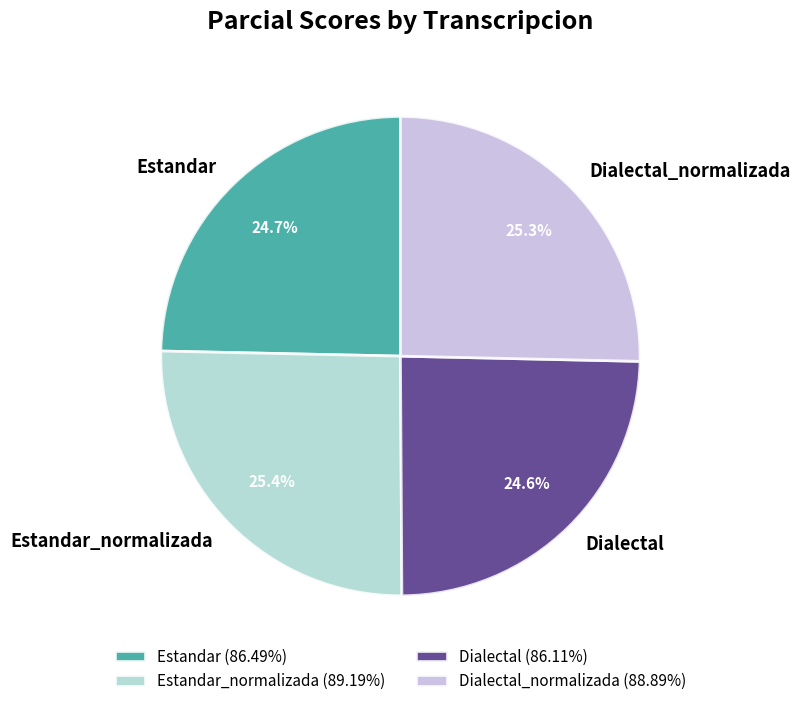

How many segments does this pie chart have?

4